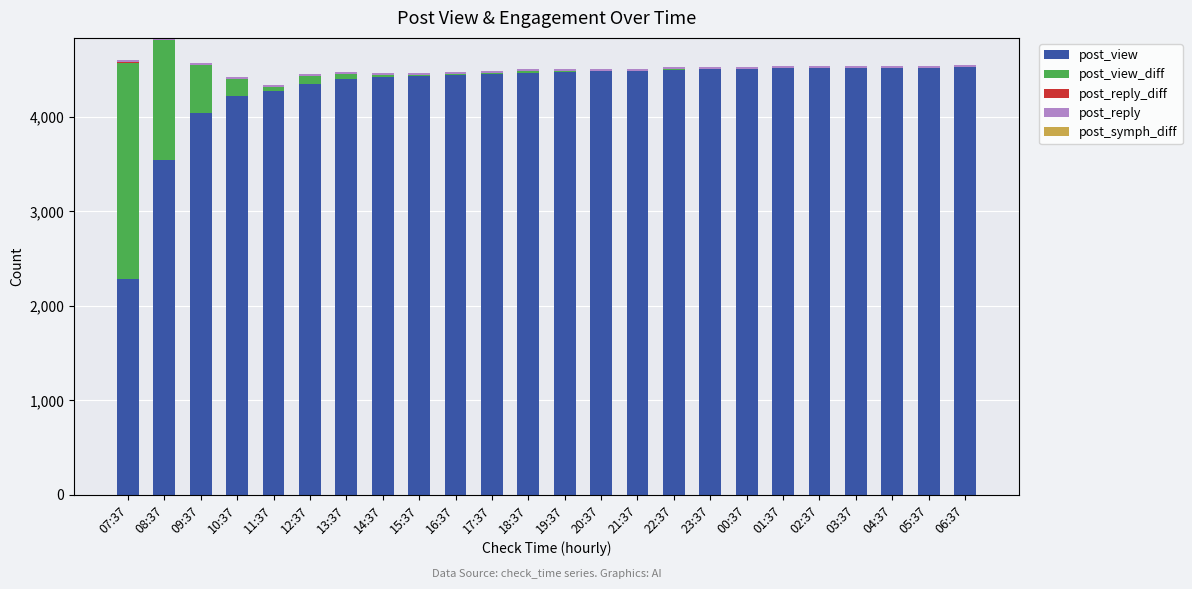

What is the sum of all post_view values?

103379